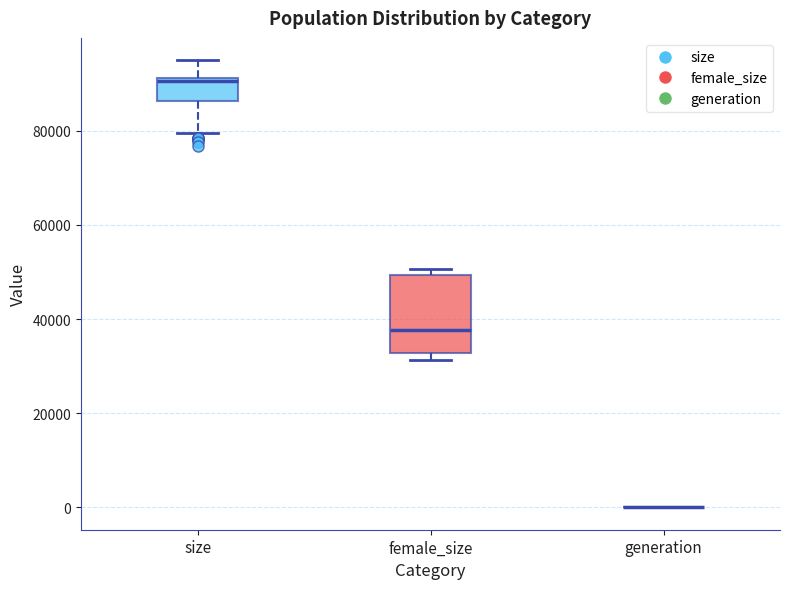

Comparing the boxes themselves (not the whiskers), which one is the tallest?

female_size